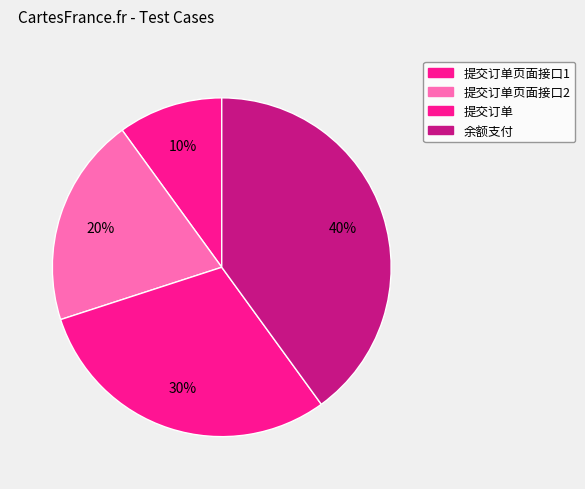

Count the number of slices in the pie.

4